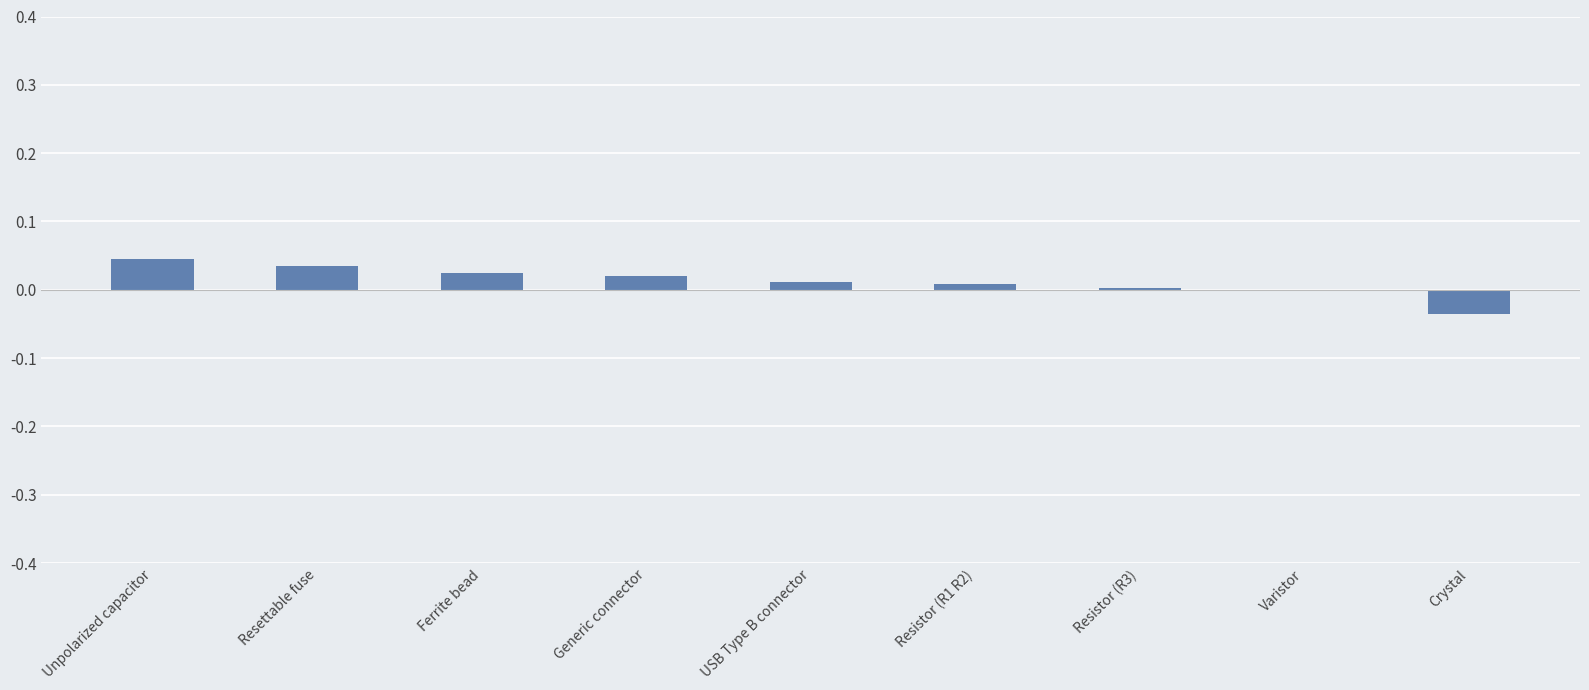

Which has a higher value, Resistor (R1 R2) or Ferrite bead?

Ferrite bead